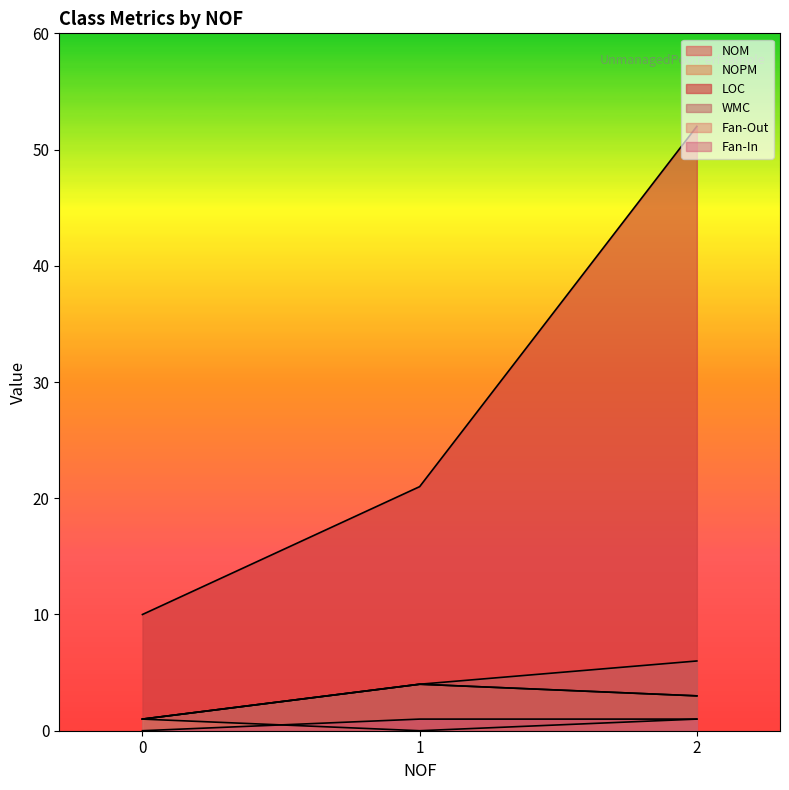

At how many categories does at least one series exceed 19?

2